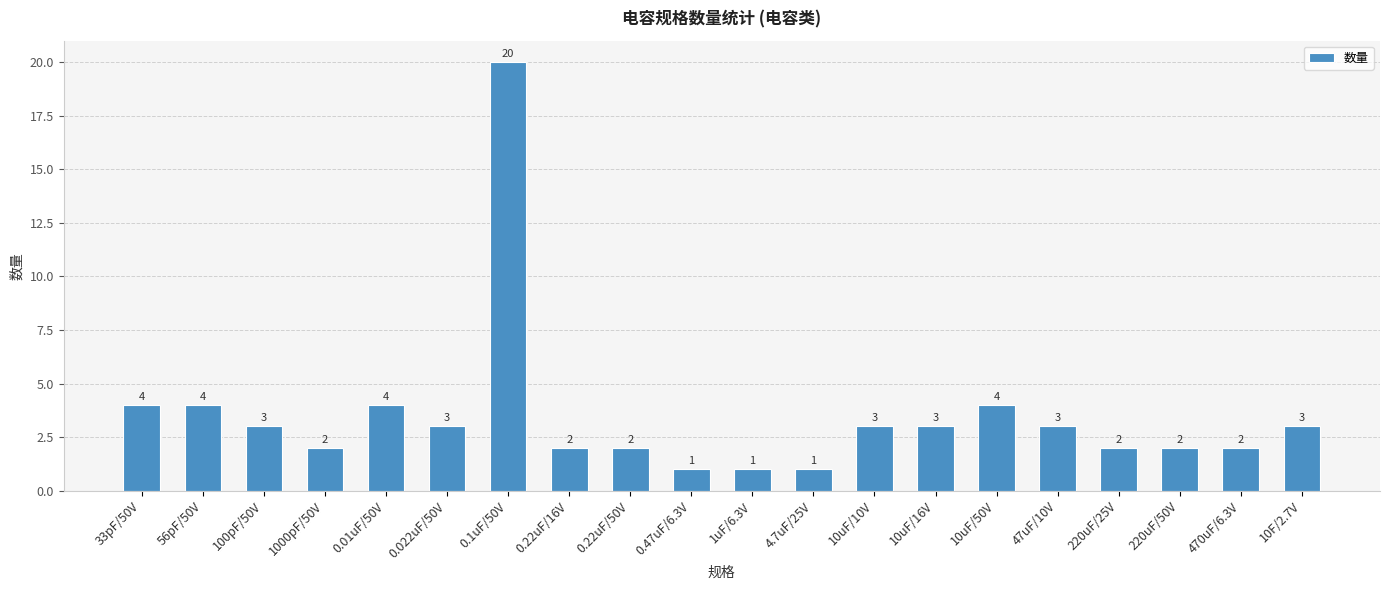

Which label corresponds to the largest value in the chart?

0.1uF/50V